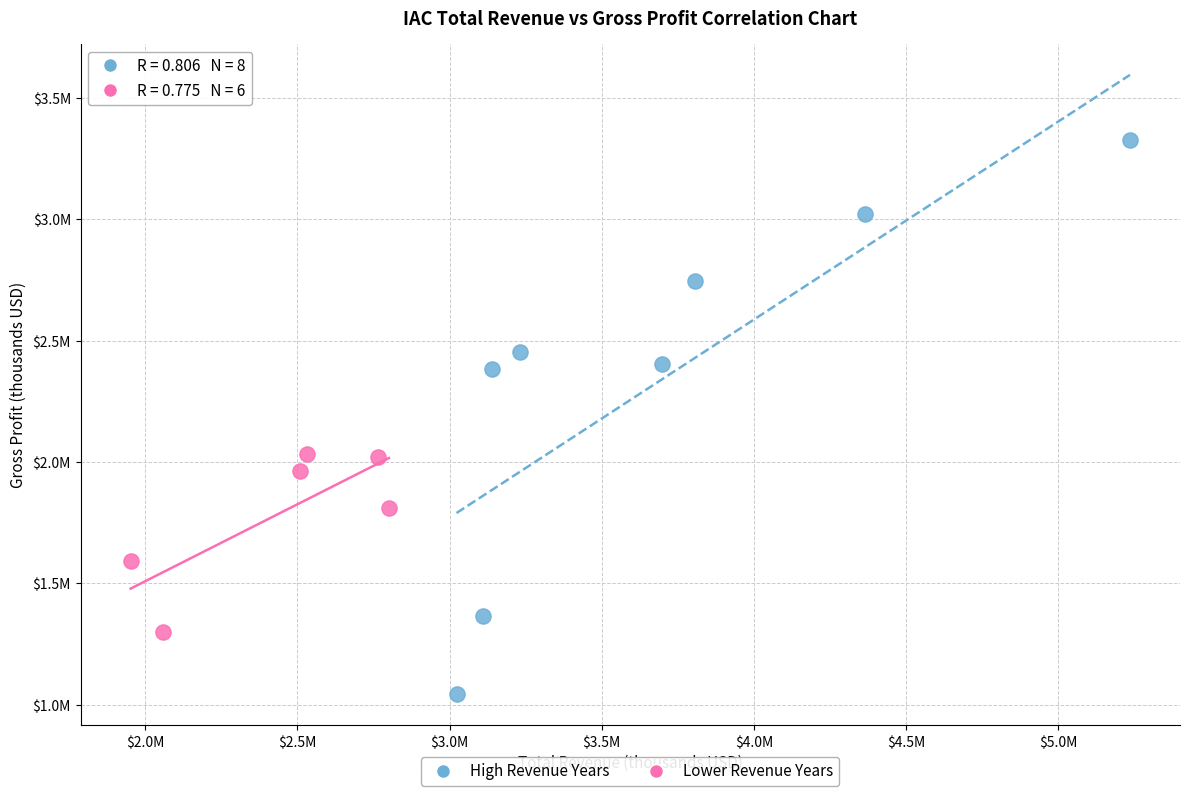

What are all the series names shown in the legend?

High Revenue Years, Lower Revenue Years